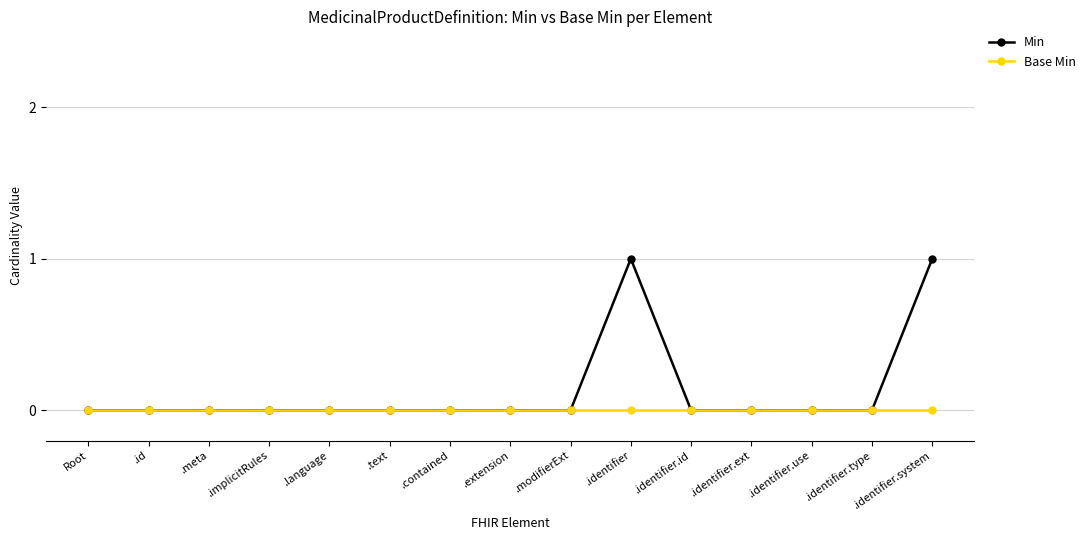

Which series has the largest total across all categories?

Min